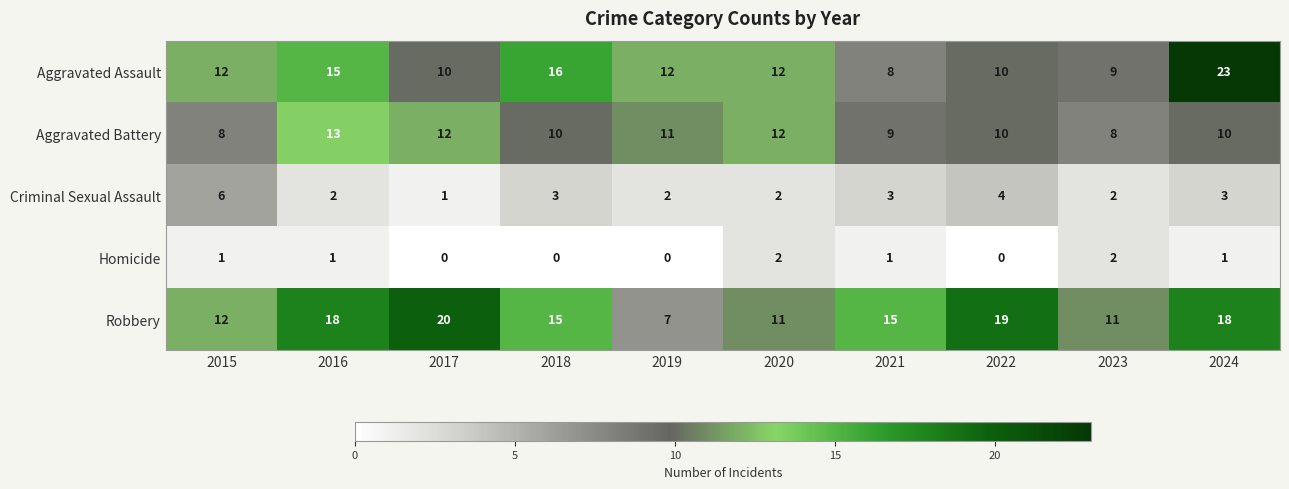

At which label does Aggravated Battery first exceed 10?

2016